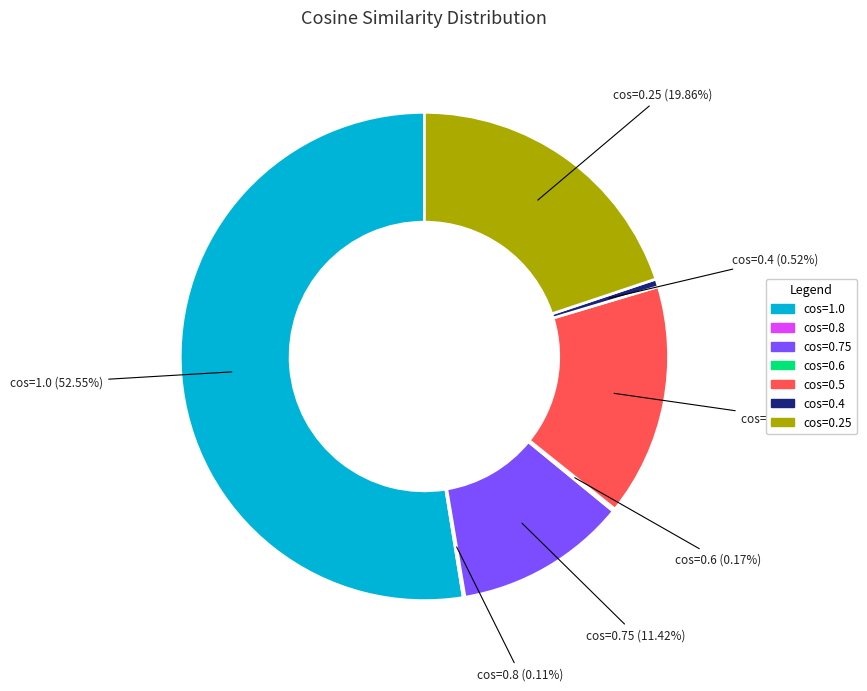

Is there any slice that represents more than half of the pie?

Yes